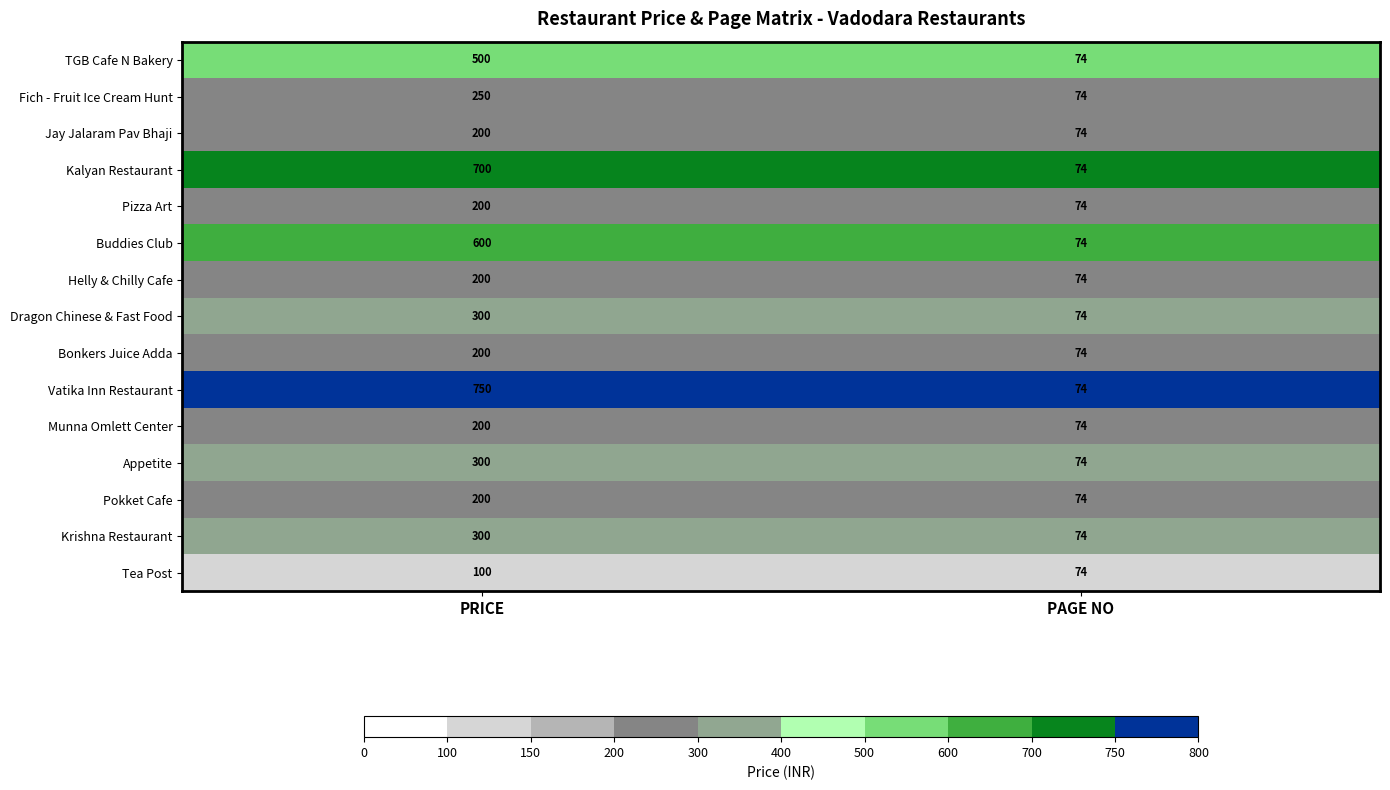

Which series has the largest total across all categories?

Vatika Inn Restaurant